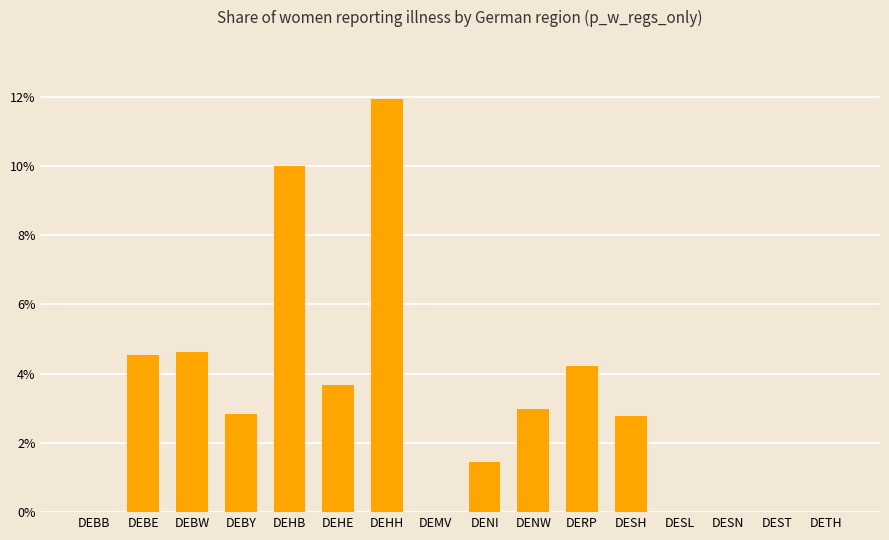

Reading left to right, list all the values displayed in this chart.

DEBB=0.0	DEBE=0.0	DEBW=0.0	DEBY=0.0	DEHB=0.1	DEHE=0.0	DEHH=0.1	DEMV=0.0	DENI=0.0	DENW=0.0	DERP=0.0	DESH=0.0	DESL=0.0	DESN=0.0	DEST=0.0	DETH=0.0